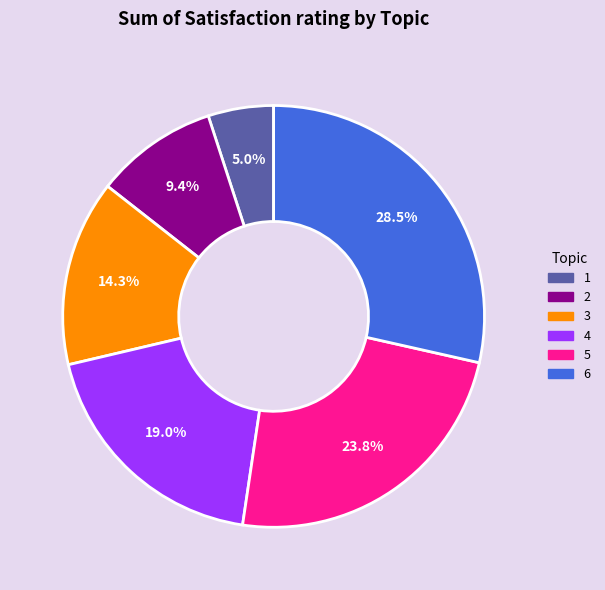

Between 1 and 3, which is larger?

3